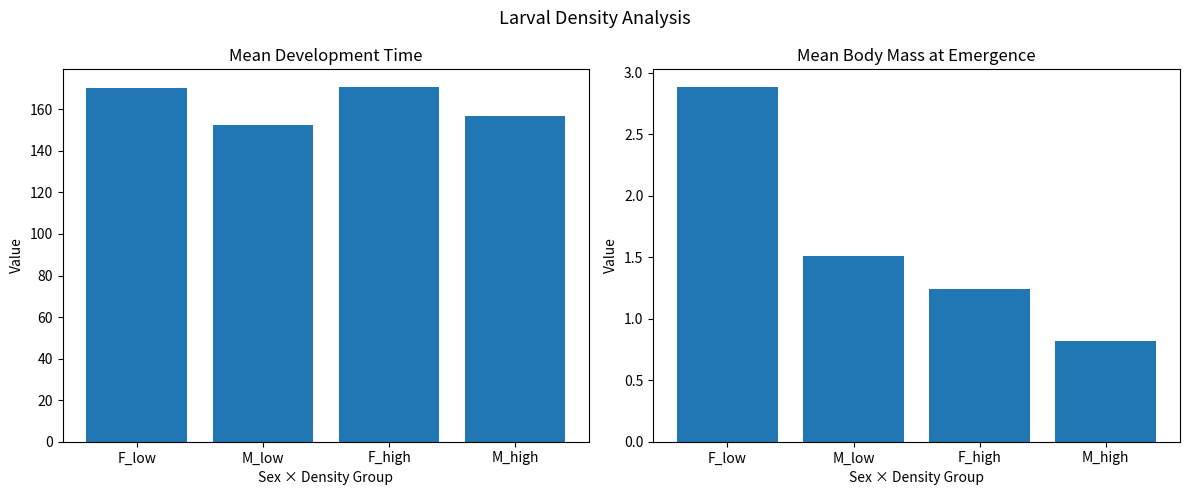

Which has a higher value, M_high or F_high?

F_high